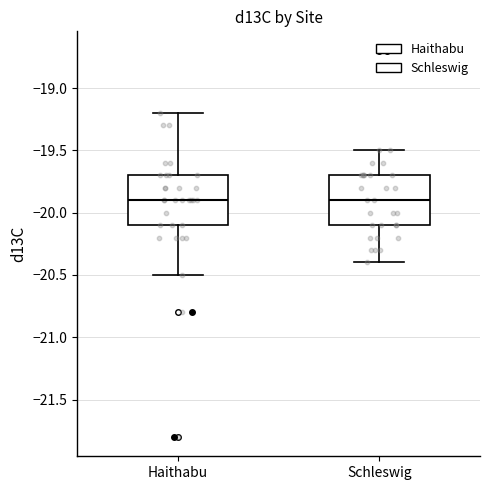

Where does the lower whisker of the box for Schleswig end on the y-axis? The values are not printed on the chart, so give them approximately, as read against the axis.

-20.4